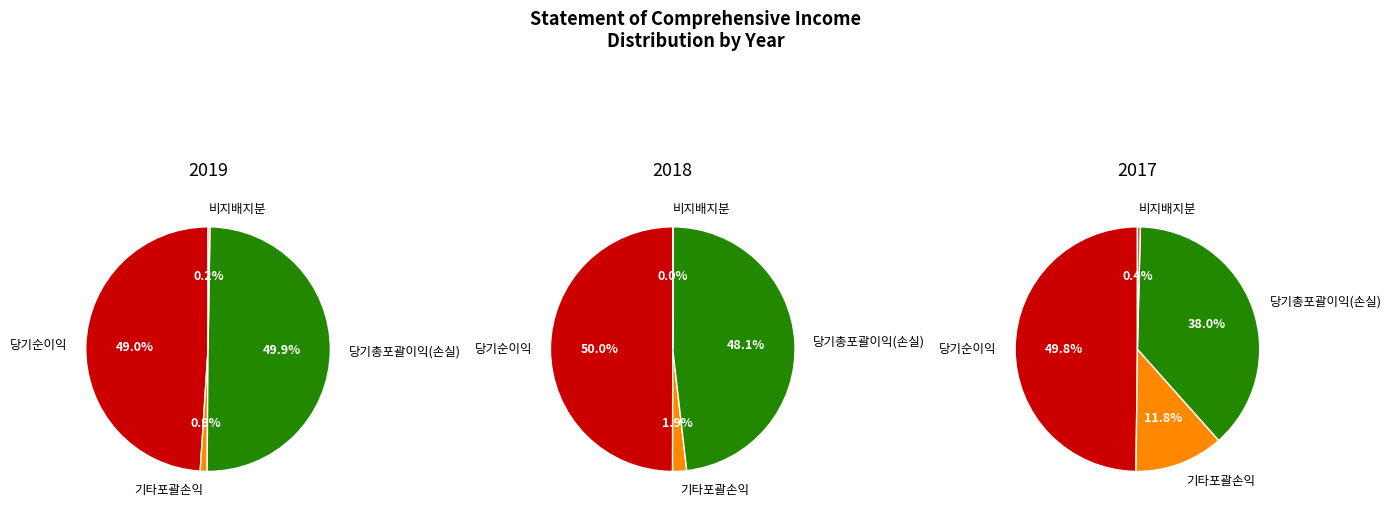

What percentage is NOT represented by 비지배지분?

99.8%